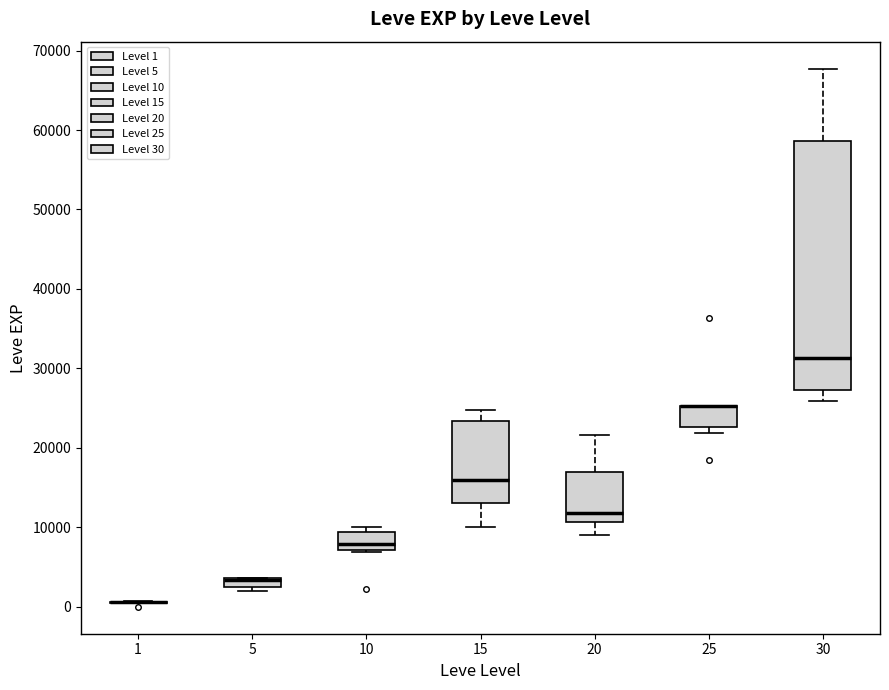

Where is the upper edge of the box at x = 10 on the y-axis? The values are not printed on the chart, so give them approximately, as read against the axis.

9000